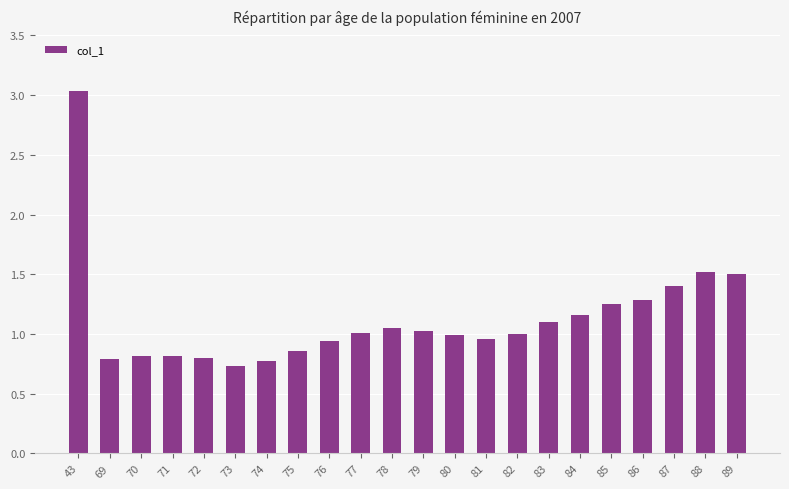

At which category does the chart reach its peak across all series?

43